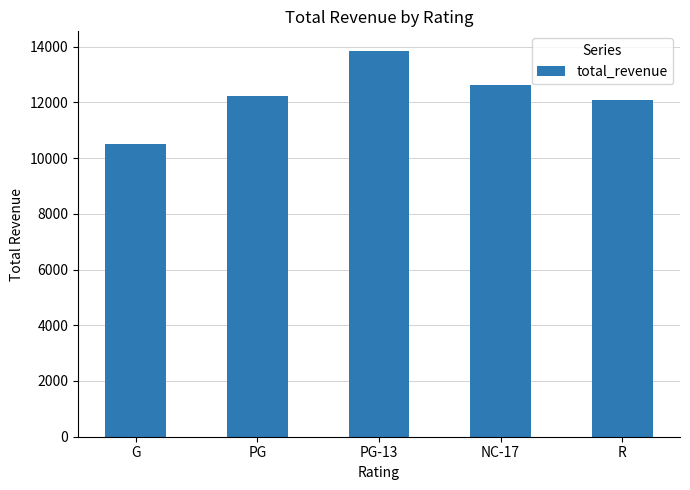

What is the label of the 2nd bar from the right?

NC-17